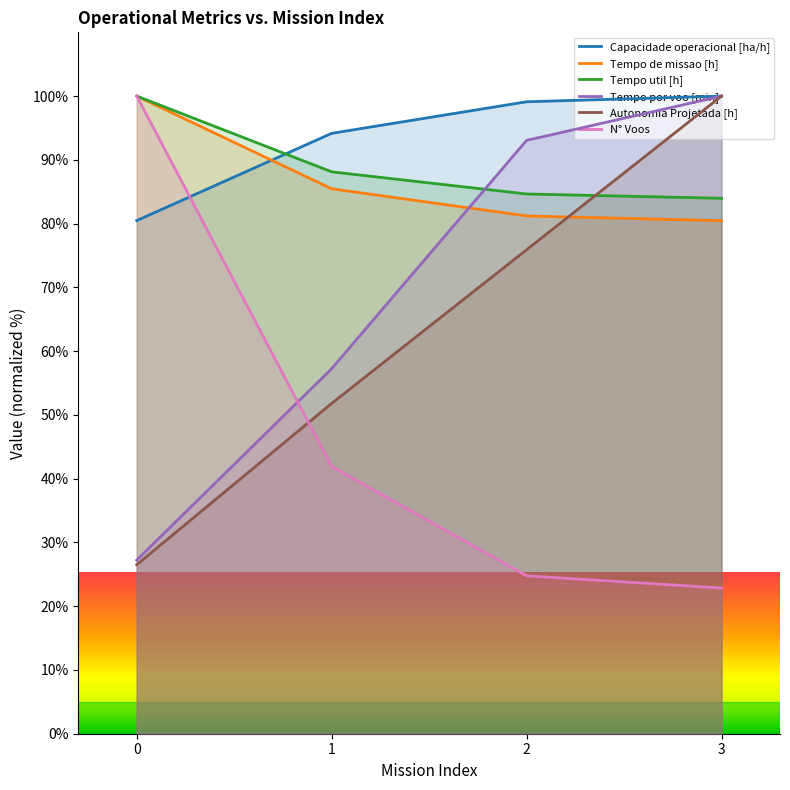

At which category is the sum across all series the highest?

3